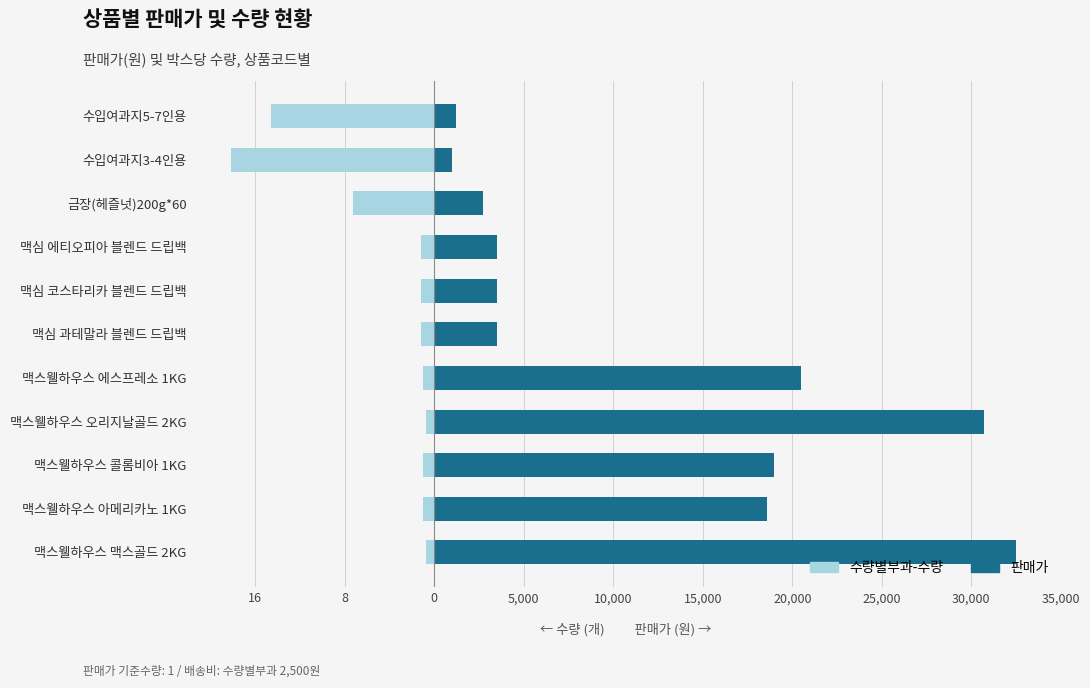

The 수량별부과-수량 series shows -4793.2 at 수입여과지3-4인용. True or false?

False